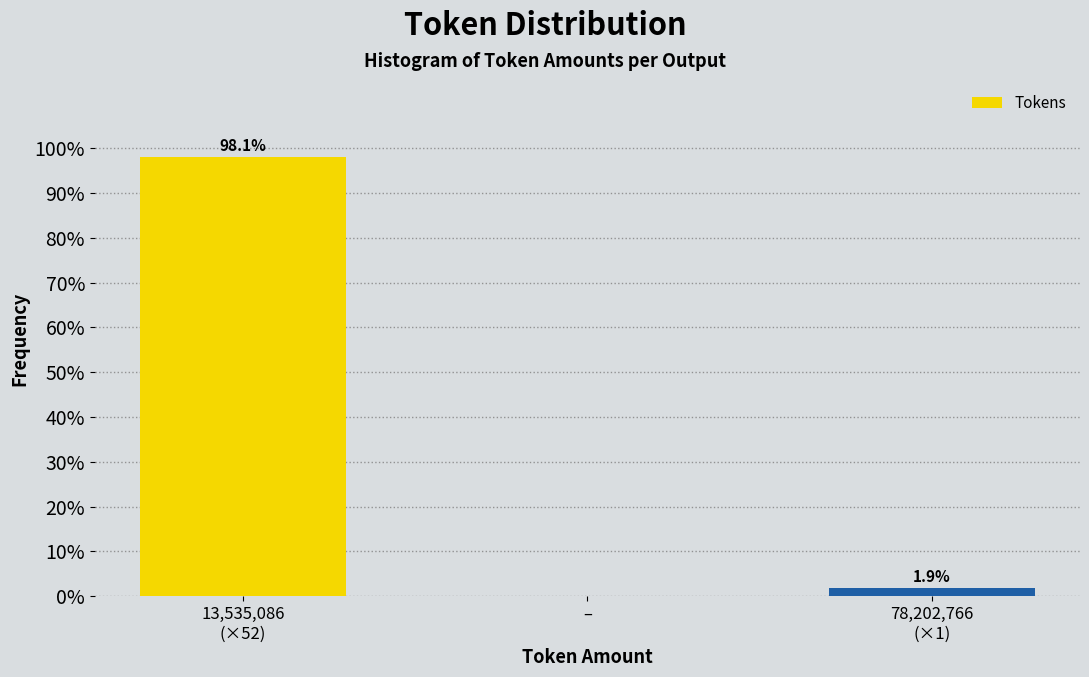

What is the maximum value shown in the chart?

98.1